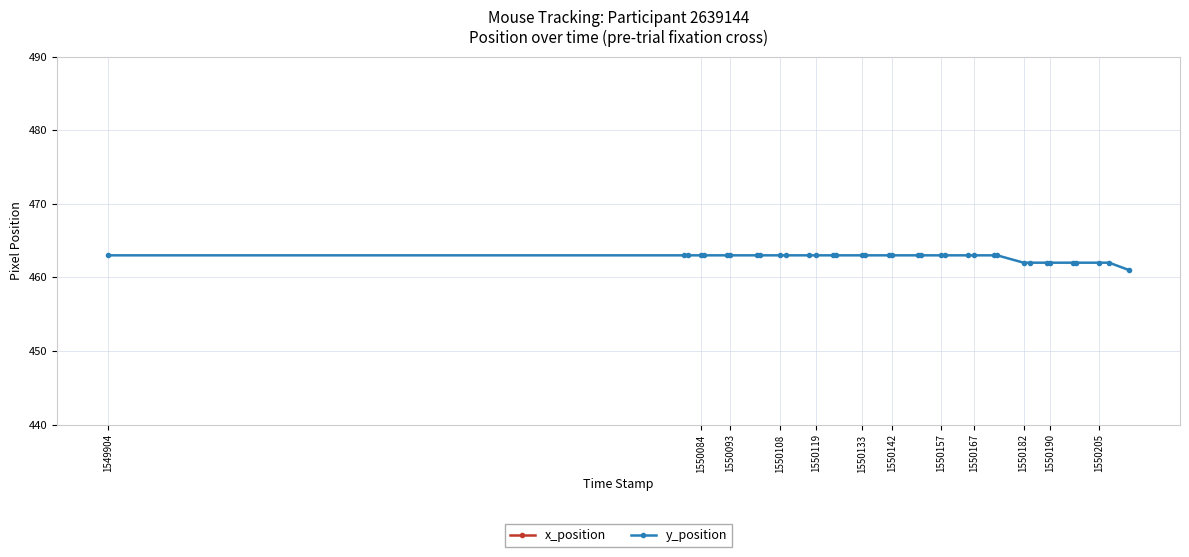

Reading left to right, list all the values displayed in this chart.

x_position: 718	719	719	719	719	719	719	719	719	720	720	720	720	720	720	721	721	721	721	722	722	722	722	723	723	723	723	724	724	725	725	725	725	726	726	726
y_position: 463	463	463	463	463	463	463	463	463	463	463	463	463	463	463	463	463	463	463	463	463	463	463	463	463	463	463	462	462	462	462	462	462	462	462	461